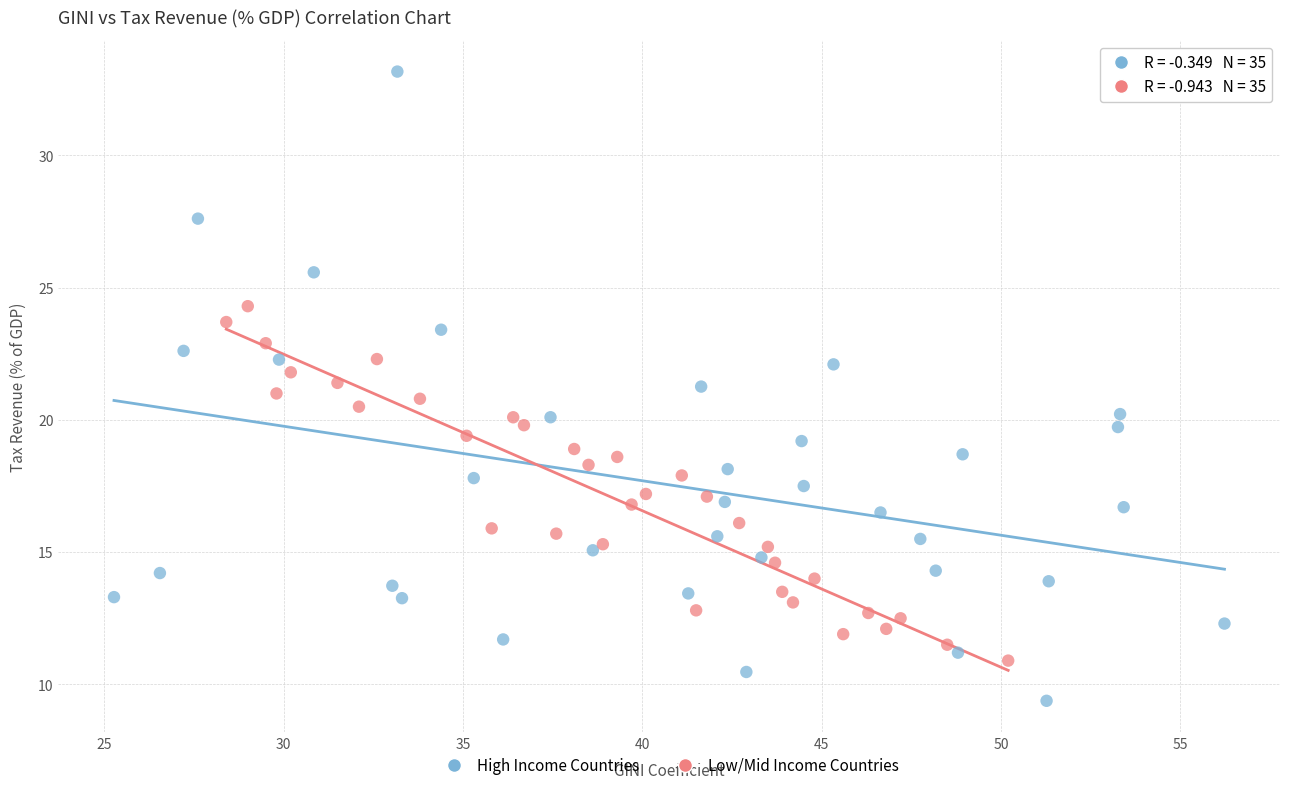

Which series has the largest Y range (max minus min)?

High Income Countries